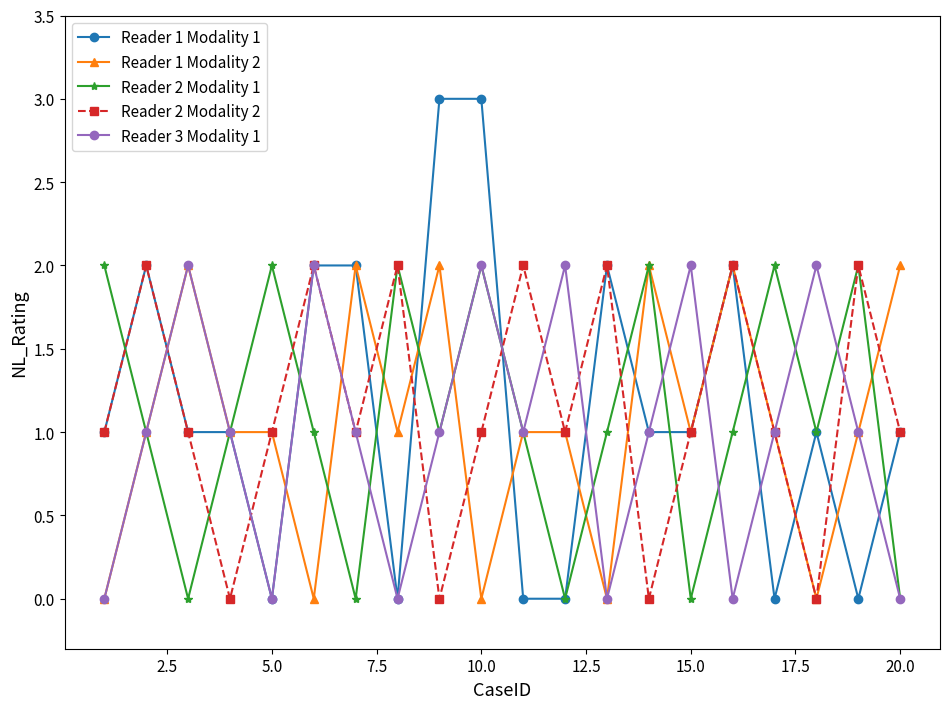

What is the difference between the maximum and minimum values in the Reader 1 Modality 2 series?

2